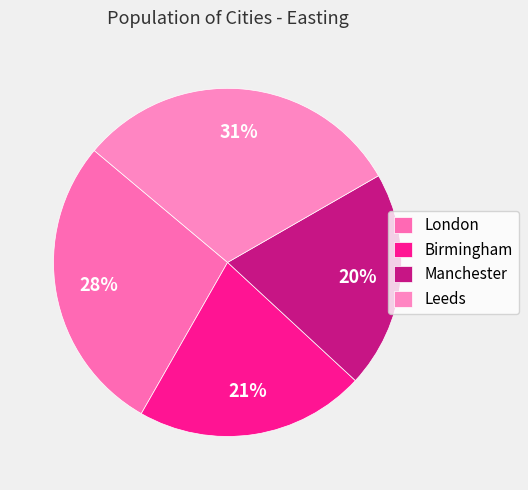

Is the sum of London and Manchester greater than half?

No